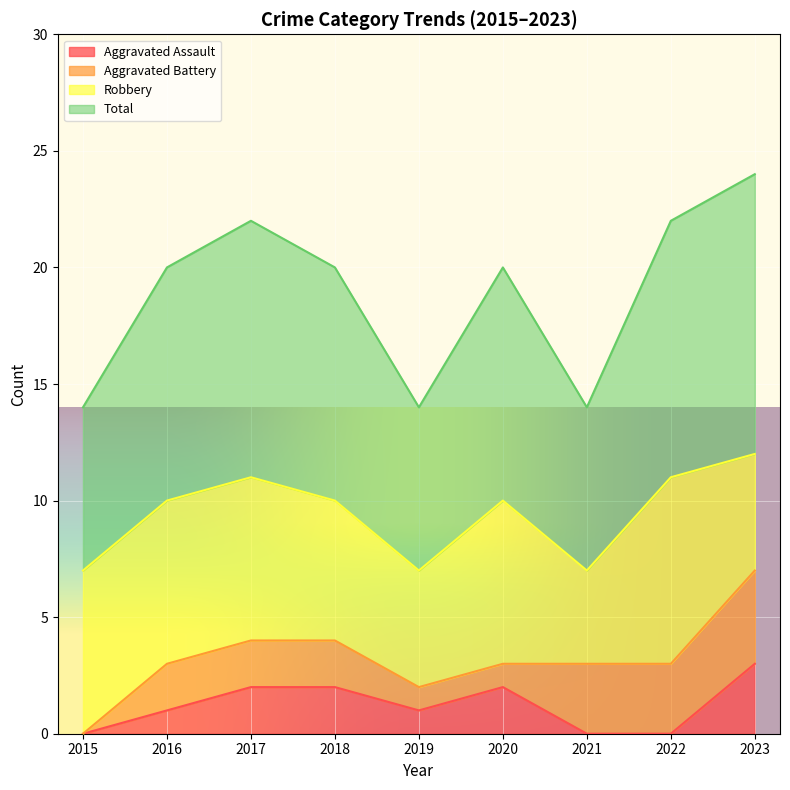

What is the difference between the Total values at 2018 and 2019?

3